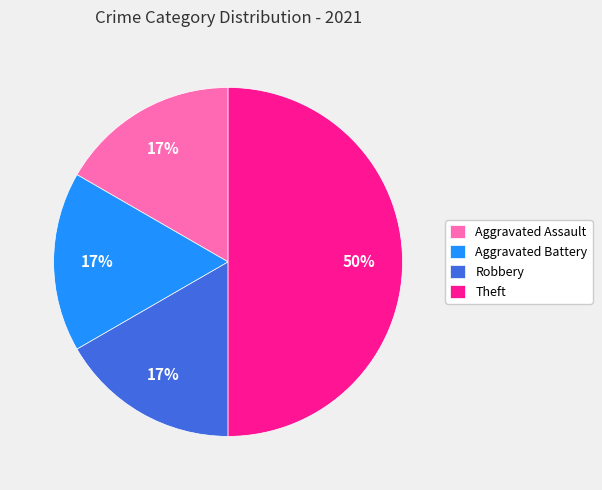

Is it true that Robbery is 17% of the pie?

True